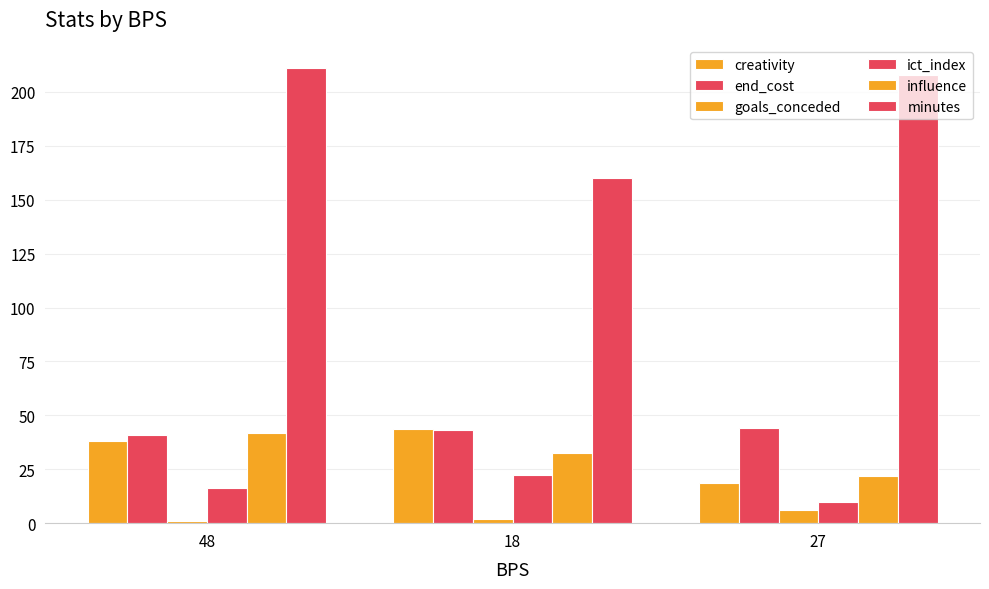

Reading left to right, list all the values displayed in this chart.

creativity: 38.2	43.5	18.5
end_cost: 41.0	43.0	44.0
goals_conceded: 1.0	2.0	6.0
ict_index: 16.3	22.5	9.6
influence: 41.8	32.6	21.8
minutes: 211.0	160.0	208.0